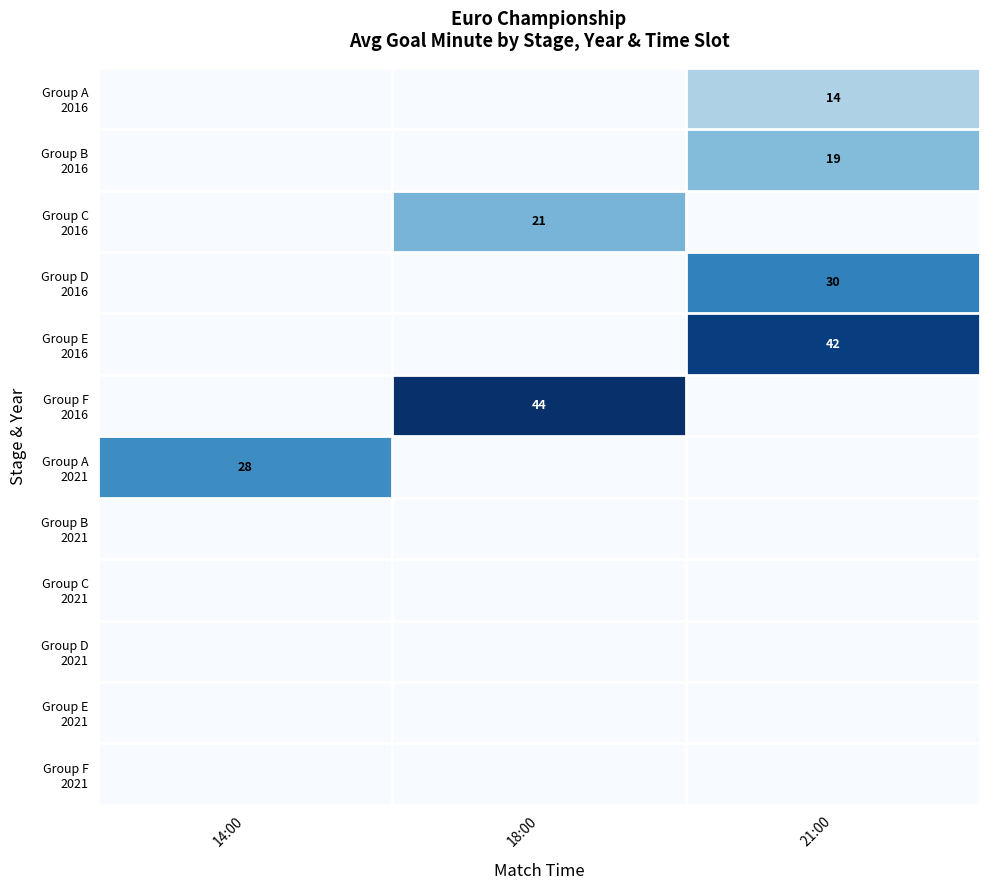

Is the value of Group B 2021 at 21:00 greater than the value of Group A 2016 at 21:00?

No